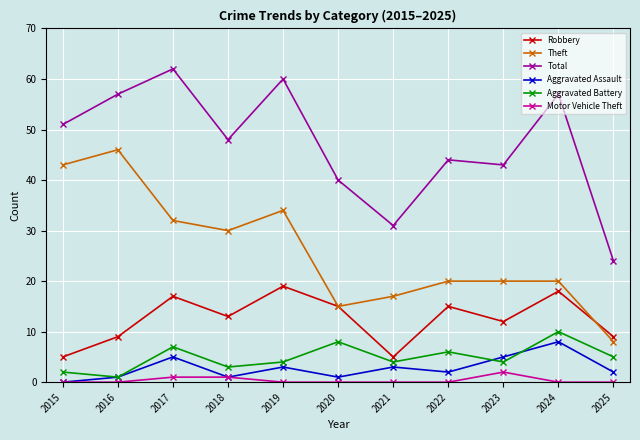

Reading right to left, transcribe all the data shown in this chart.

Robbery: 9	18	12	15	5	15	19	13	17	9	5
Theft: 8	20	20	20	17	15	34	30	32	46	43
Total: 24	57	43	44	31	40	60	48	62	57	51
Aggravated Assault: 2	8	5	2	3	1	3	1	5	1	0
Aggravated Battery: 5	10	4	6	4	8	4	3	7	1	2
Motor Vehicle Theft: 0	0	2	0	0	0	0	1	1	0	0